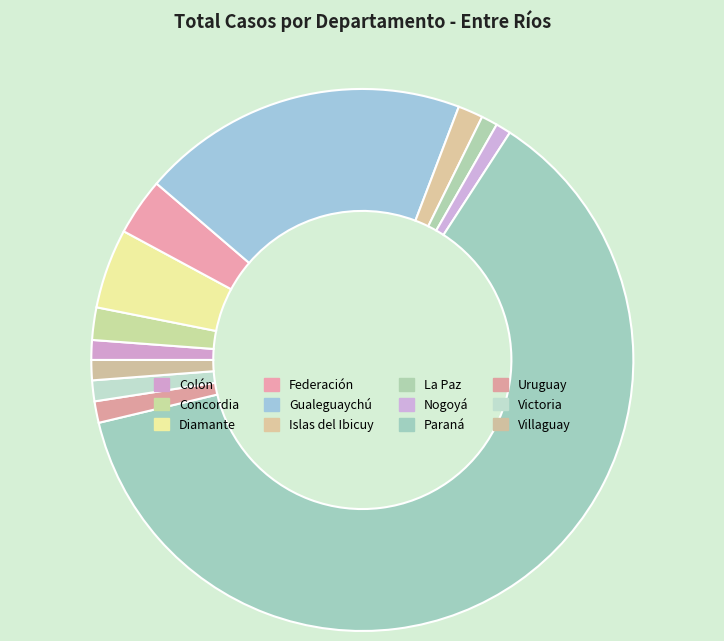

The Nogoyá slice represents 11% of the pie. True or false?

False